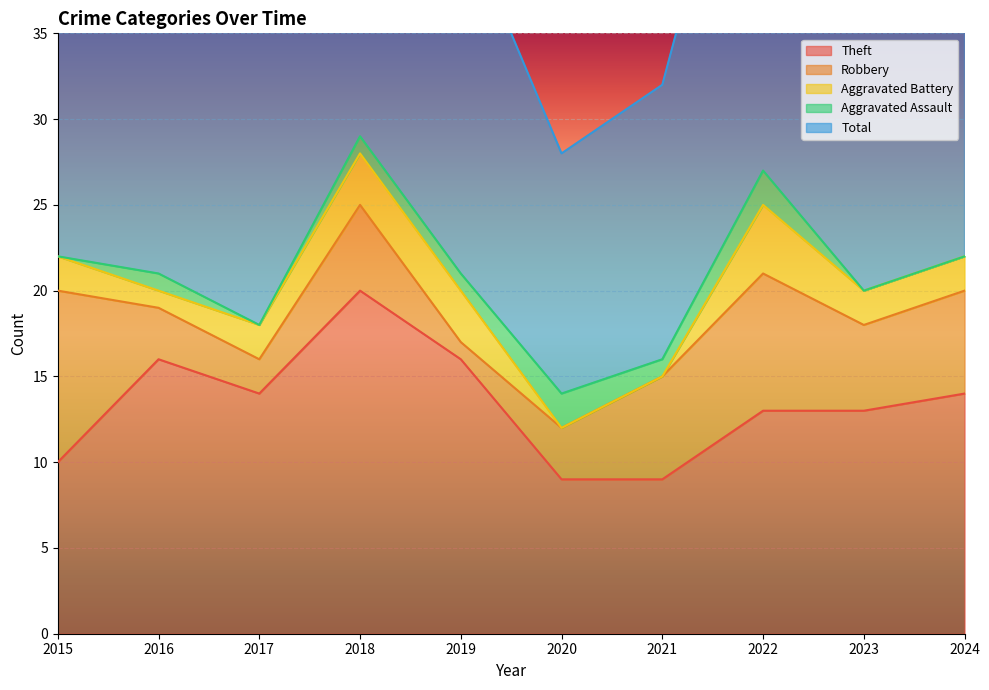

Reading right to left, extract all data points from this chart.

Theft: 14	13	13	9	9	16	20	14	16	10
Robbery: 6	5	8	6	3	1	5	2	3	10
Aggravated Battery: 2	2	4	0	0	3	3	2	1	2
Aggravated Assault: 0	0	2	1	2	1	1	0	1	0
Total: 22	22	27	16	14	21	29	19	21	22